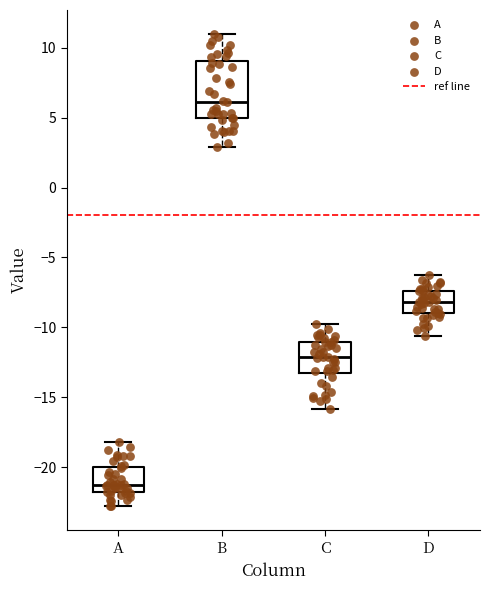

Reading left to right, read every box against the y-axis: the position of its median line, the range the box covers, and the ends of its whiskers. The values are not printed on the chart, so give them approximately, as read against the axis.

A: median -21.5, box -22.0 to -20.0, whiskers -23.0 to -18.0
B: median 6.0, box 5.0 to 9.0, whiskers 3.0 to 11.0
C: median -12.0, box -13.0 to -11.0, whiskers -16.0 to -10.0
D: median -8.0, box -9.0 to -7.5, whiskers -10.5 to -6.5